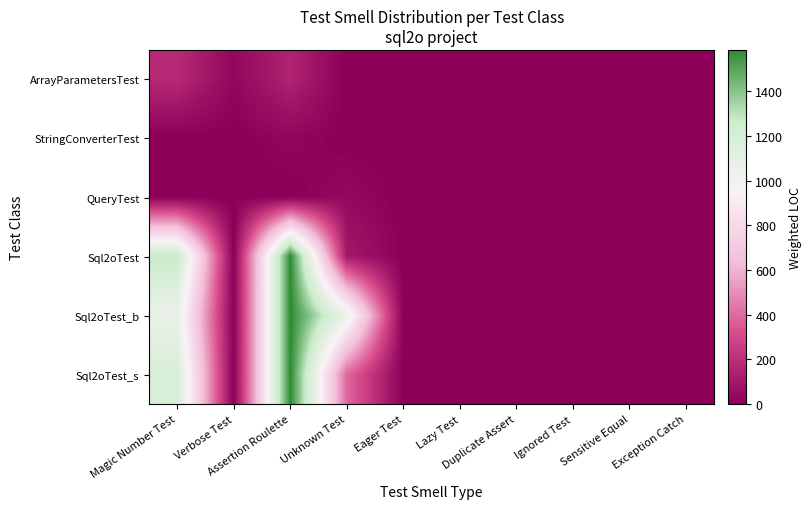

Reading left to right, list all the values displayed in this chart.

ArrayParametersTest: Magic Number Test=179.0	Verbose Test=29.8	Assertion Roulette=149.2	Unknown Test=0.0	Eager Test=0.0	Lazy Test=0.0	Duplicate Assert=0.0	Ignored Test=0.0	Sensitive Equal=0.0	Exception Catch=0.0
StringConverterTest: Magic Number Test=0.0	Verbose Test=0.0	Assertion Roulette=28.0	Unknown Test=0.0	Eager Test=0.0	Lazy Test=0.0	Duplicate Assert=0.0	Ignored Test=0.0	Sensitive Equal=0.0	Exception Catch=0.0
QueryTest: Magic Number Test=0.0	Verbose Test=0.0	Assertion Roulette=0.0	Unknown Test=37.0	Eager Test=0.0	Lazy Test=0.0	Duplicate Assert=0.0	Ignored Test=0.0	Sensitive Equal=0.0	Exception Catch=0.0
Sql2oTest: Magic Number Test=1267.2	Verbose Test=0.0	Assertion Roulette=1584.0	Unknown Test=105.6	Eager Test=0.0	Lazy Test=0.0	Duplicate Assert=0.0	Ignored Test=0.0	Sensitive Equal=0.0	Exception Catch=0.0
Sql2oTest_b: Magic Number Test=1056.0	Verbose Test=0.0	Assertion Roulette=1584.0	Unknown Test=1056.0	Eager Test=0.0	Lazy Test=0.0	Duplicate Assert=0.0	Ignored Test=0.0	Sensitive Equal=0.0	Exception Catch=0.0
Sql2oTest_s: Magic Number Test=1188.0	Verbose Test=0.0	Assertion Roulette=1584.0	Unknown Test=396.0	Eager Test=0.0	Lazy Test=0.0	Duplicate Assert=0.0	Ignored Test=0.0	Sensitive Equal=0.0	Exception Catch=0.0